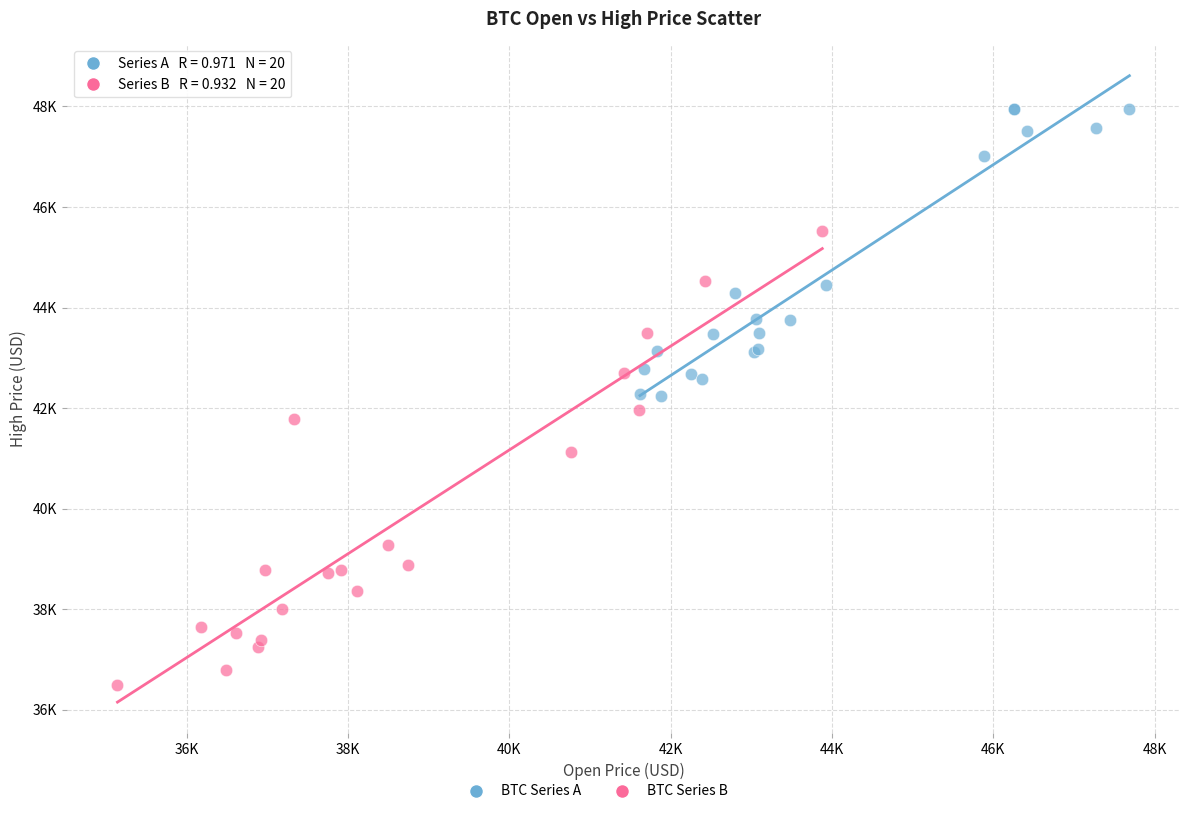

Which series contains the highest Y value?

BTC Series A